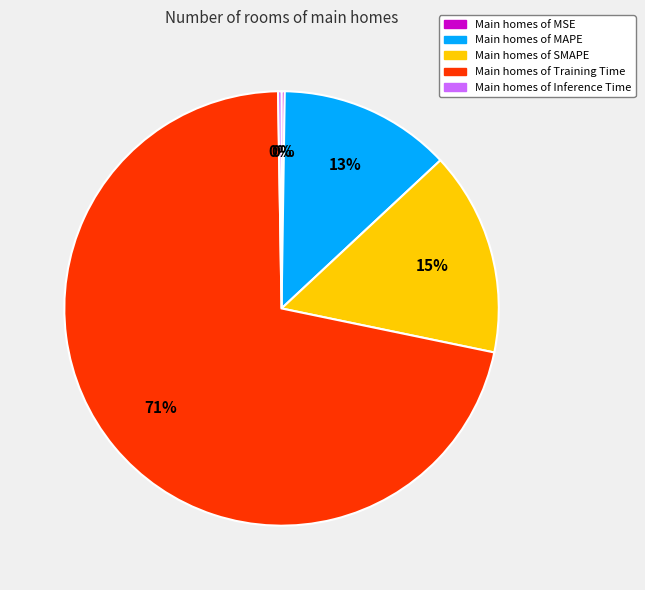

Does any single category account for the majority?

Yes